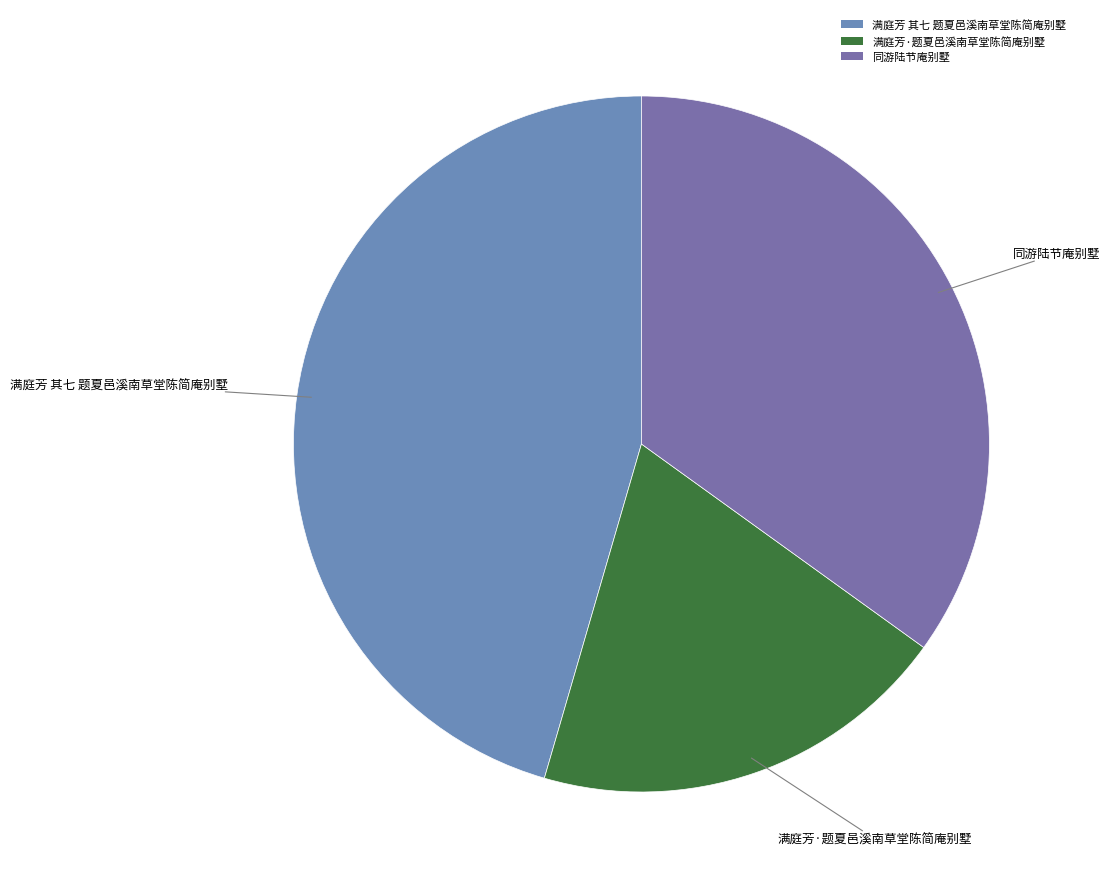

Which has a higher value, 满庭芳·题夏邑溪南草堂陈简庵别墅 or 同游陆节庵别墅?

同游陆节庵别墅